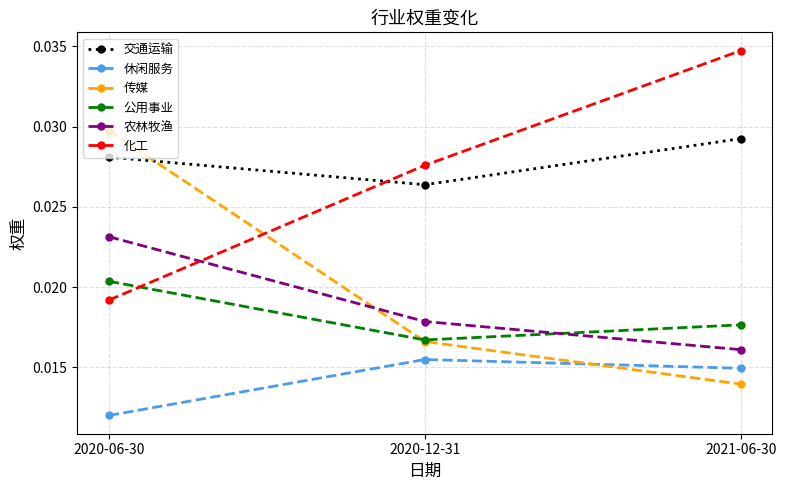

How many data points does each series have?

3